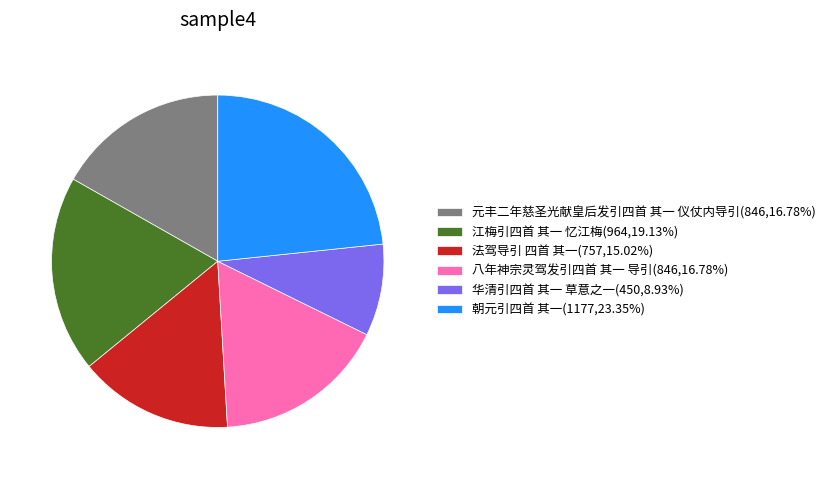

Combined, do 江梅引四首 其一 忆江梅 and 八年神宗灵驾发引四首 其一 导引 account for over 50%?

No